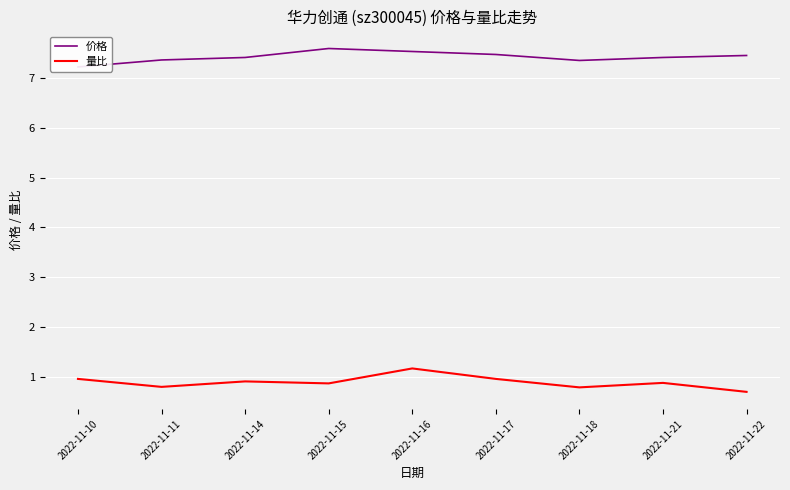

Rank the categories by 价格 value from lowest to highest.

2022-11-10, 2022-11-18, 2022-11-11, 2022-11-14, 2022-11-21, 2022-11-22, 2022-11-17, 2022-11-16, 2022-11-15